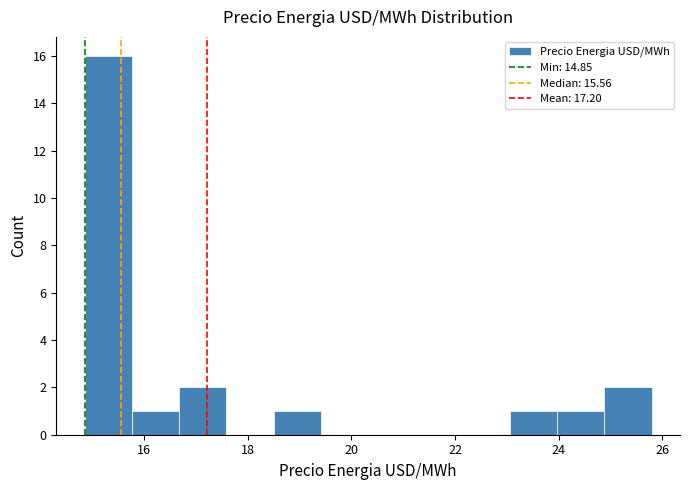

Which range on the x-axis has the tallest bar?

14.8 to 15.8